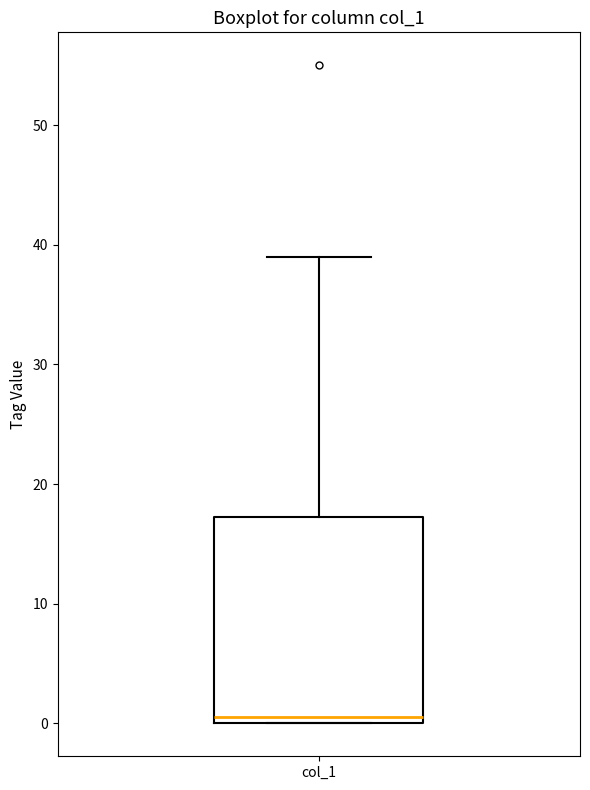

Where is the upper edge of the box for col_1 on the y-axis? The values are not printed on the chart, so give them approximately, as read against the axis.

17